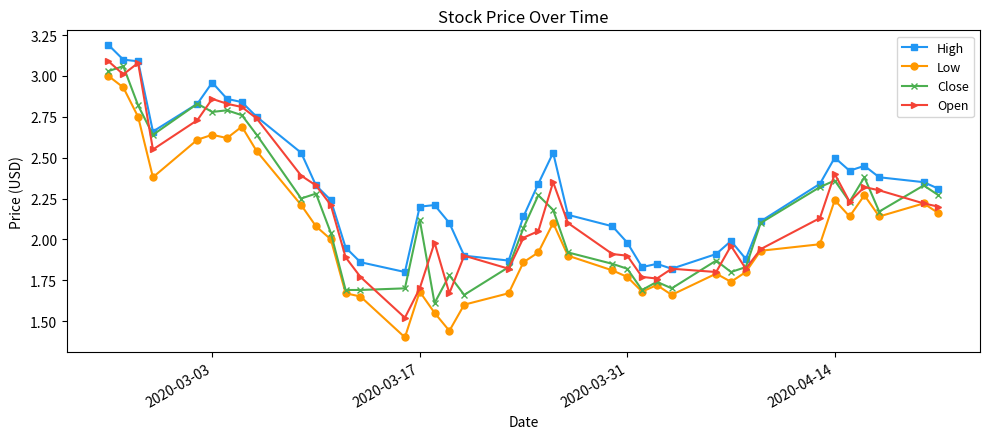

Which series has the largest total across all categories?

High